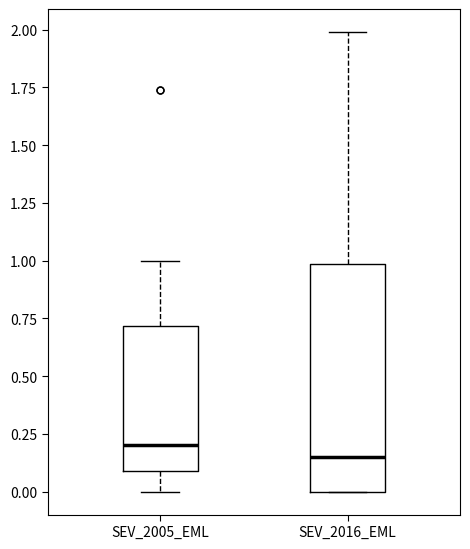

Which box has the lowest median line?

SEV_2016_EML